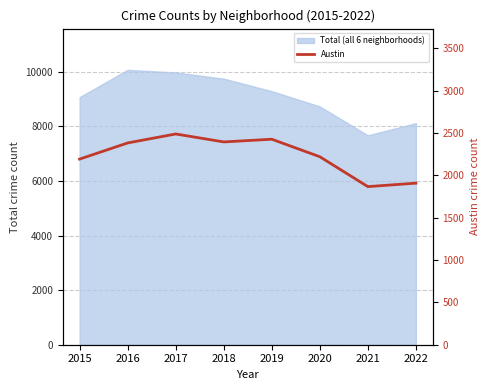

How many lines are shown in the chart?

1